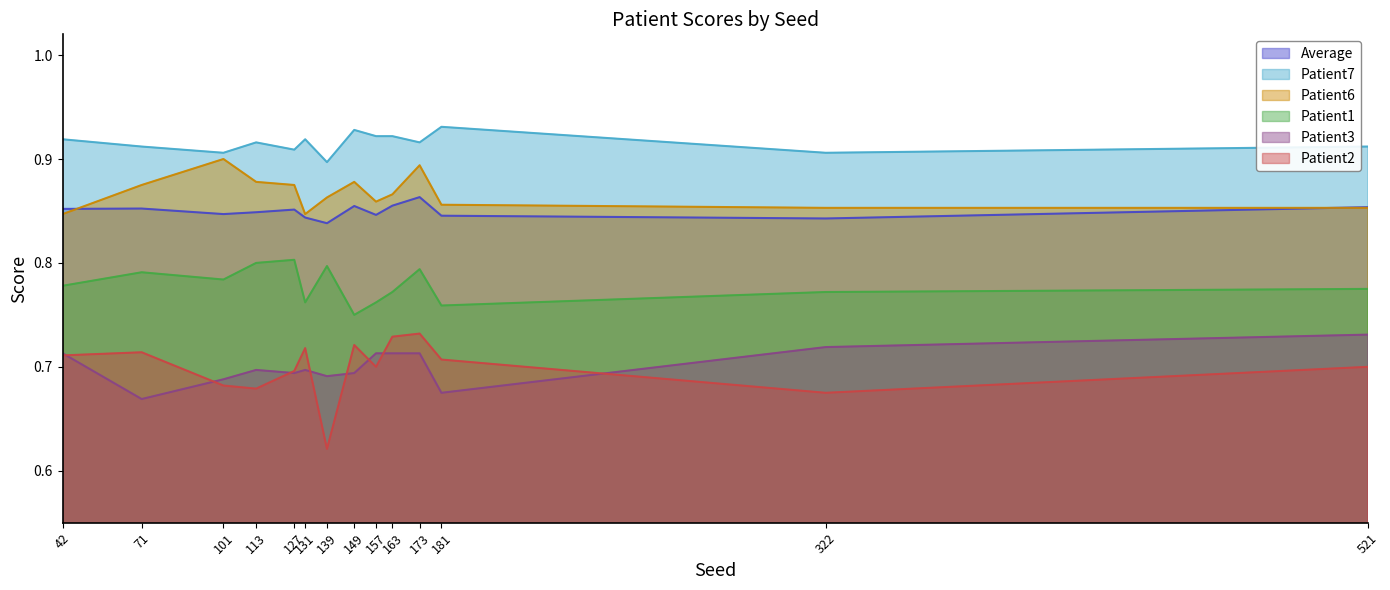

What is the minimum value shown in the chart?

0.6